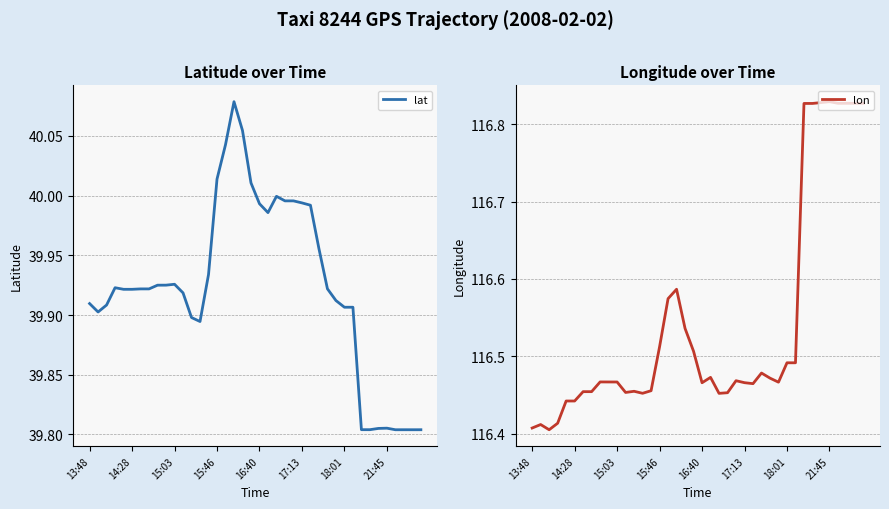

Reading right to left, extract all data points from this chart.

lat: 39.8	39.8	39.8	39.8	39.8	39.8	39.8	39.8	39.9	39.9	39.9	39.9	40.0	40.0	40.0	40.0	40.0	40.0	40.0	40.0	40.0	40.1	40.1	40.0	40.0	39.9	39.9	39.9	39.9	39.9	39.9	39.9	39.9	39.9	39.9	39.9	39.9	39.9	39.9	39.9
lon: 116.8	116.8	116.8	116.8	116.8	116.8	116.8	116.8	116.5	116.5	116.5	116.5	116.5	116.5	116.5	116.5	116.5	116.5	116.5	116.5	116.5	116.5	116.6	116.6	116.5	116.5	116.5	116.5	116.5	116.5	116.5	116.5	116.5	116.5	116.4	116.4	116.4	116.4	116.4	116.4